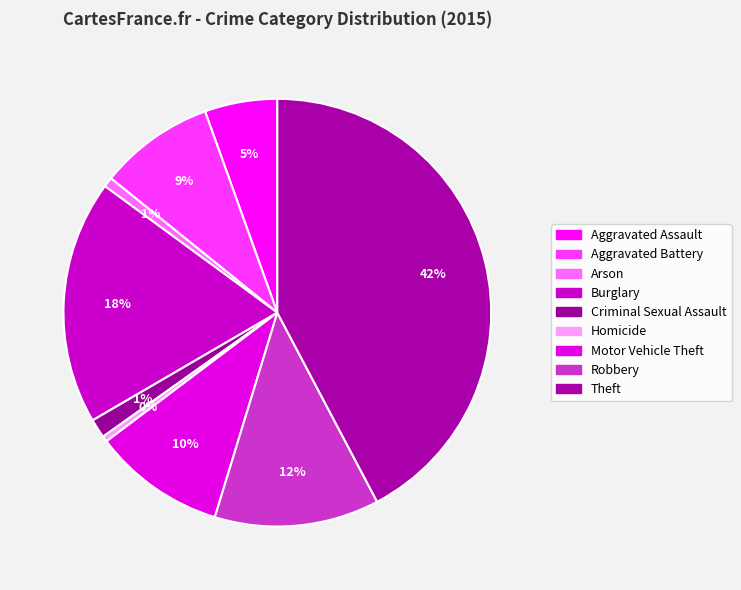

What percentage do Criminal Sexual Assault and Homicide together represent?

1.9%